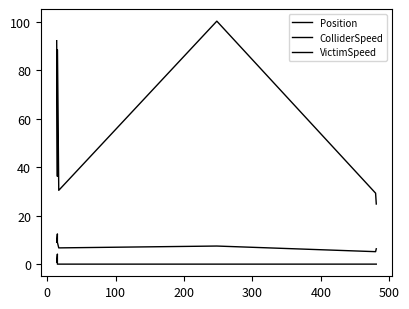

The VictimSpeed series shows 0.0 at 400. True or false?

True